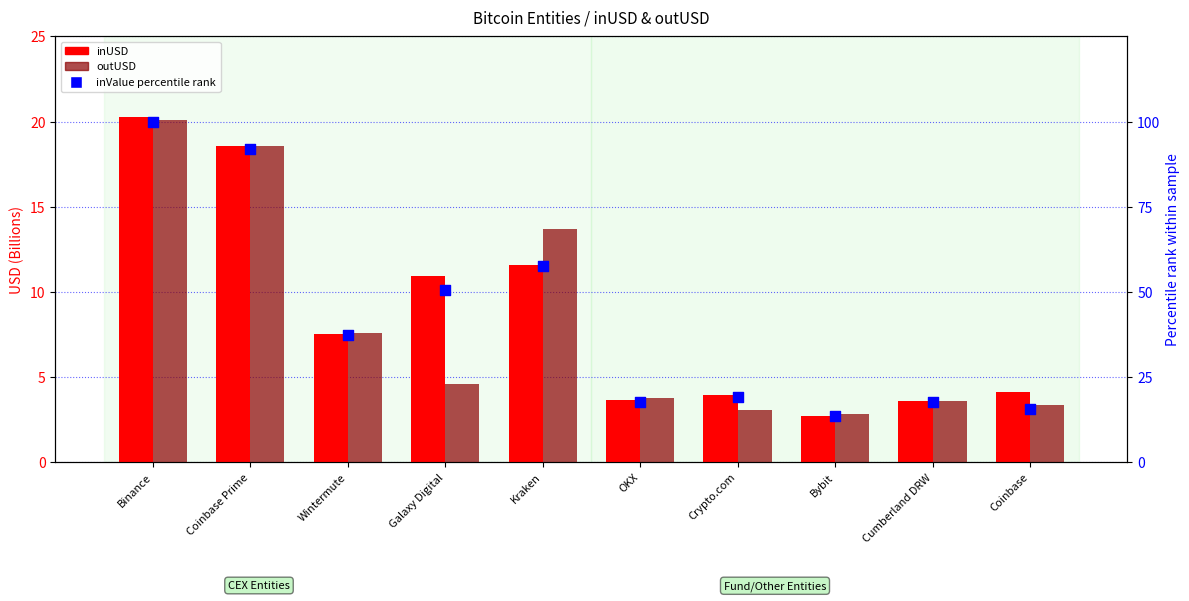

Which series contains the lowest Y value?

inUSD (Billion)